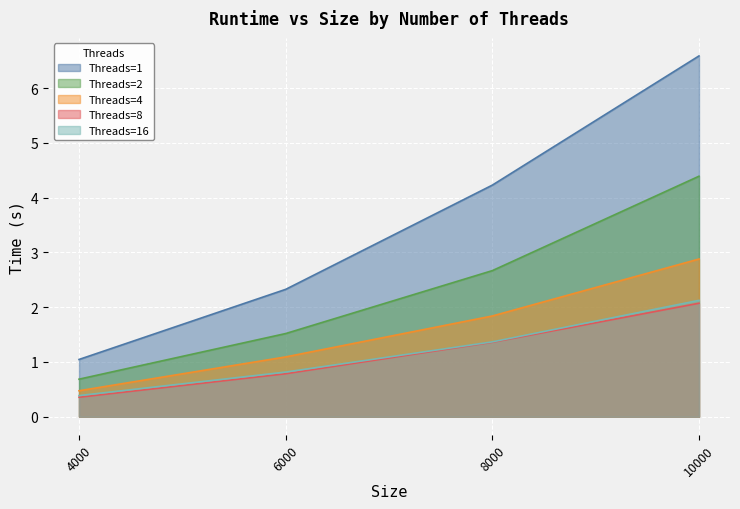

What is the approximate value of 1 at 10000?

6.6